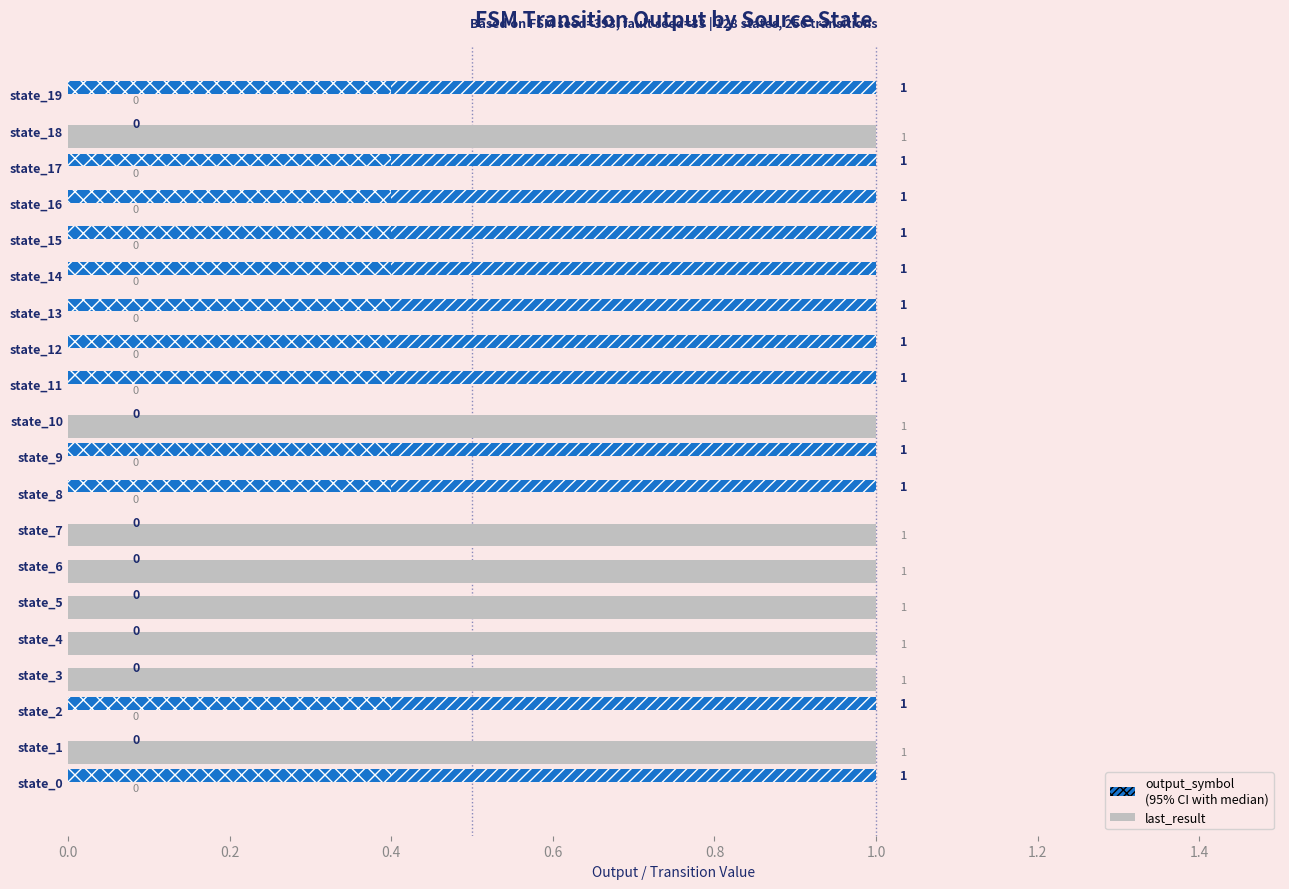

How many data points does each series have?

20